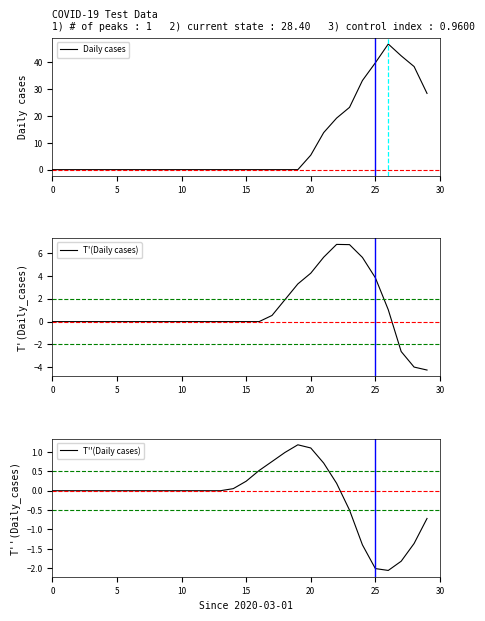

Between 7 and 15, which is larger?

7